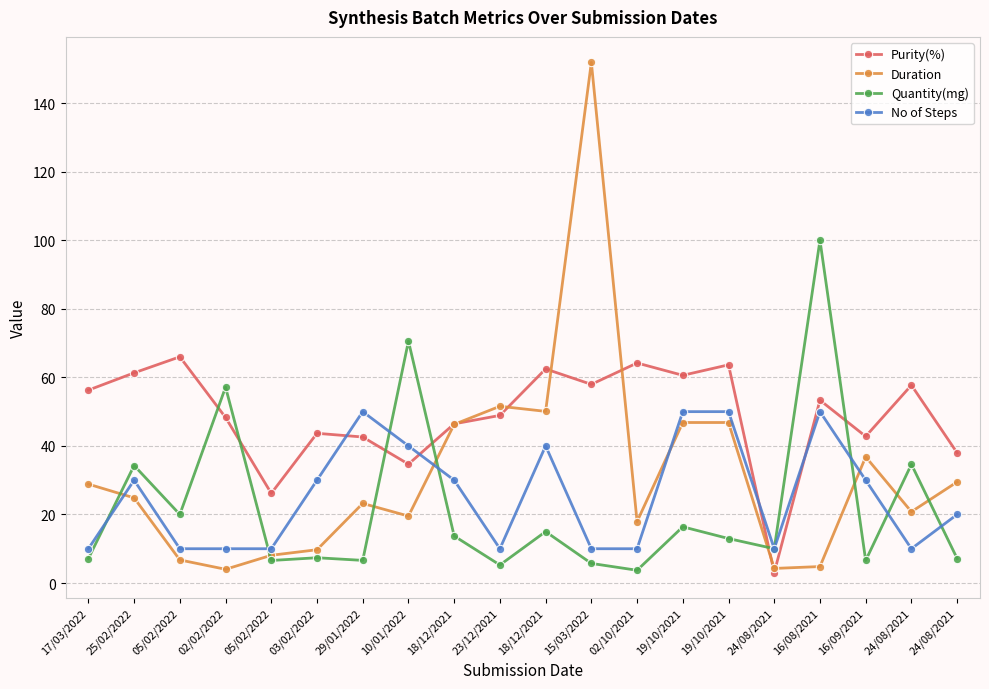

True or false: Duration has a value of 8.1 at 05/02/2022.

True